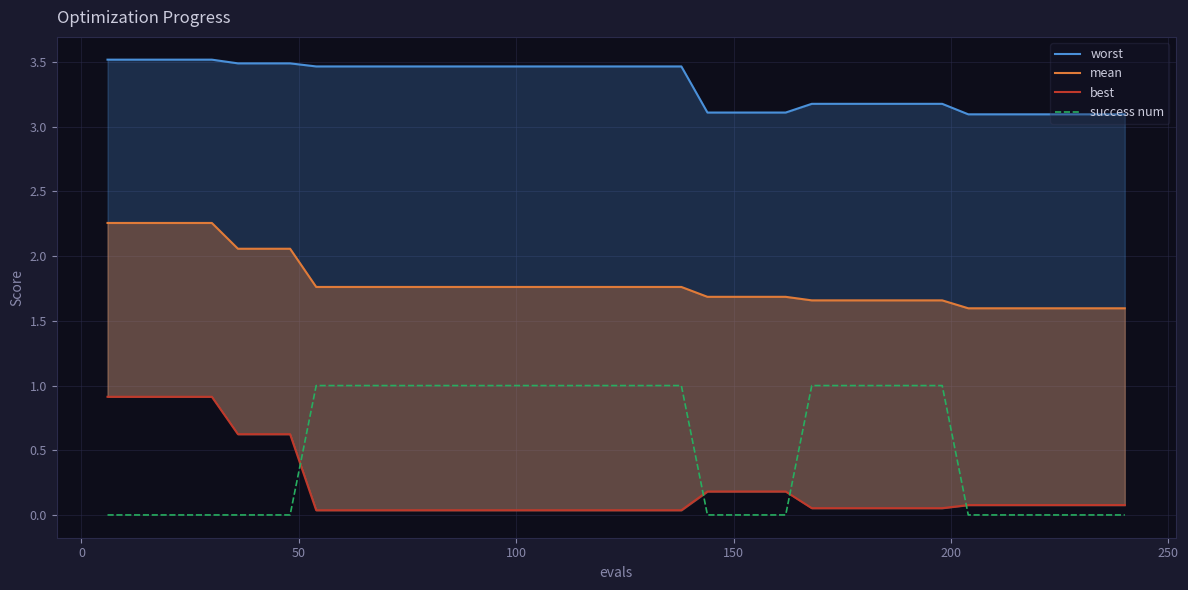

What is the greatest value displayed?

3.5